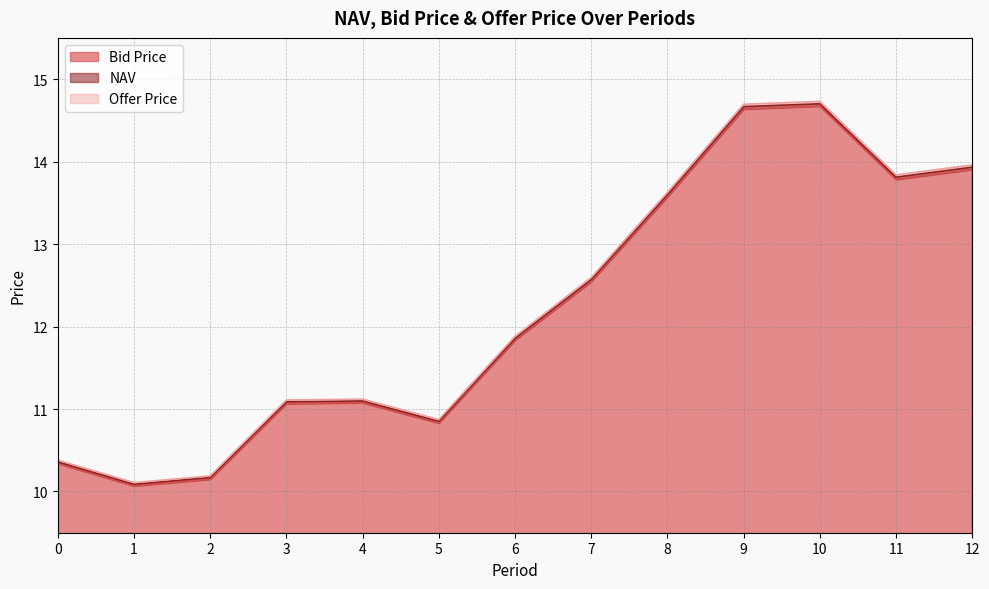

Rank the series by their average value, from highest to lowest.

Offer Price, NAV, Bid Price